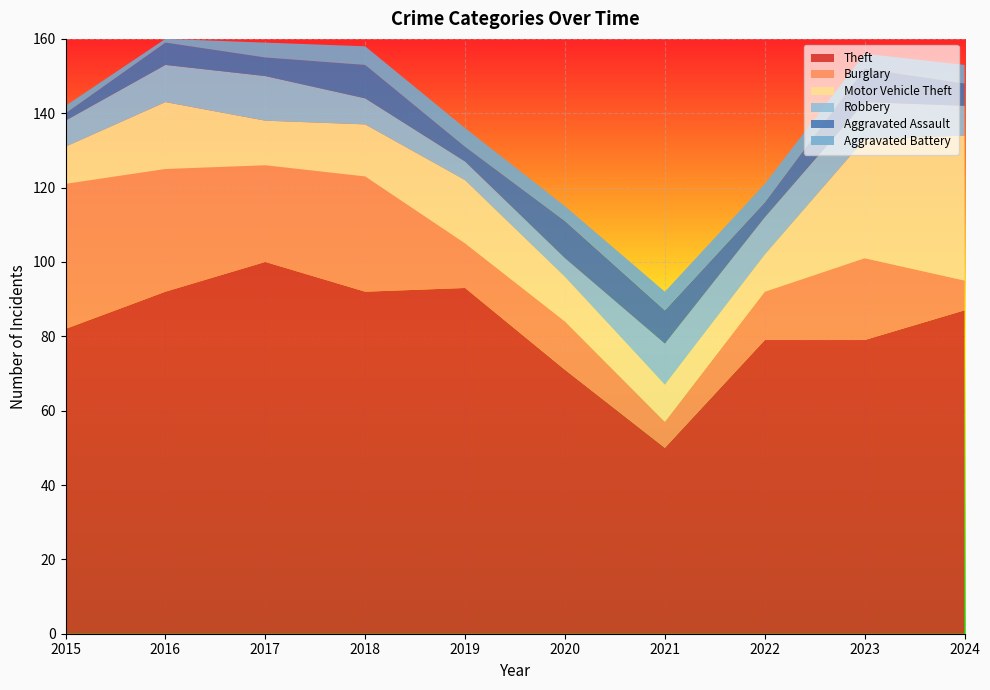

Reading left to right, transcribe all the data shown in this chart.

Theft: 82	92	100	92	93	71	50	79	79	87
Burglary: 39	33	26	31	12	13	7	13	22	8
Motor Vehicle Theft: 10	18	12	14	17	12	10	10	32	39
Robbery: 7	10	12	7	5	5	11	10	10	8
Aggravated Assault: 2	6	5	9	4	10	9	4	9	6
Aggravated Battery: 2	1	4	5	5	4	5	5	4	5